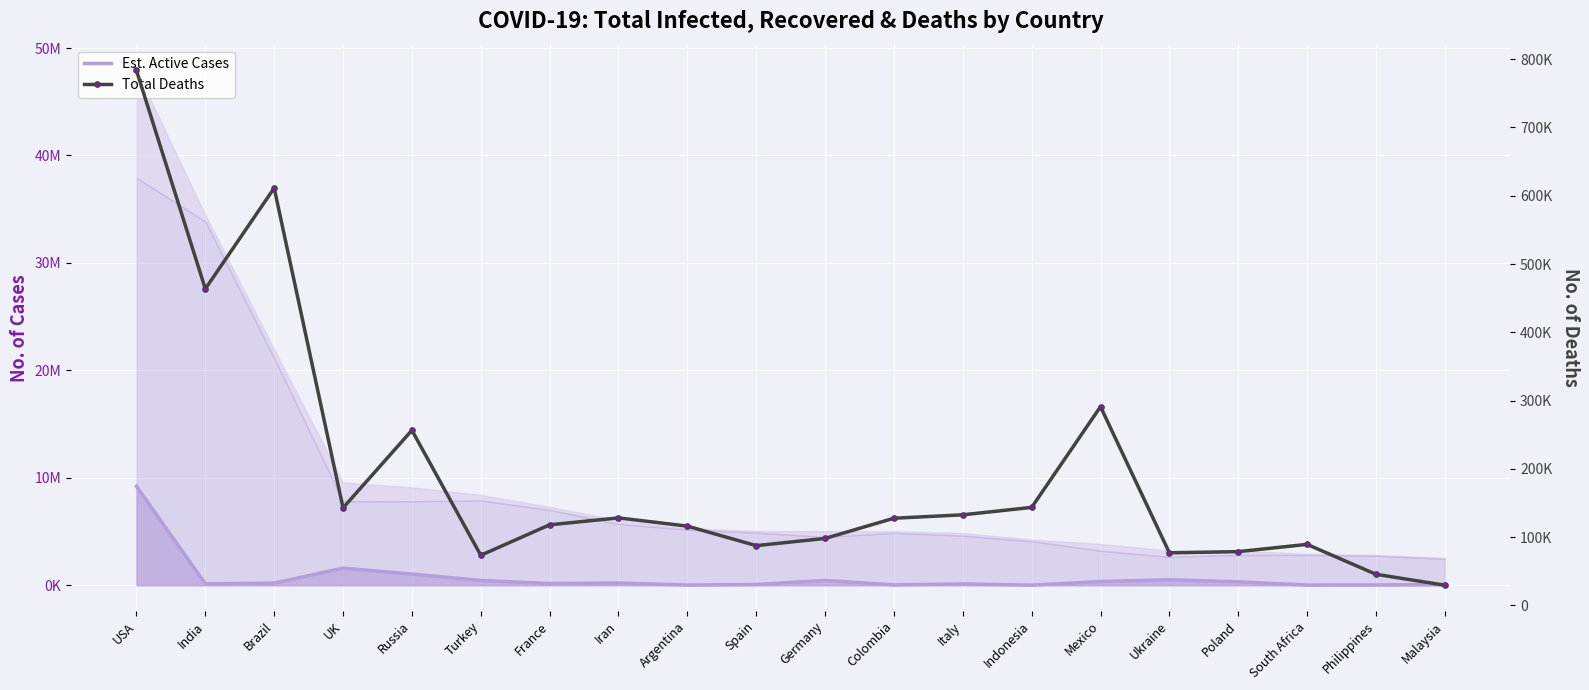

How many lines are shown in the chart?

2